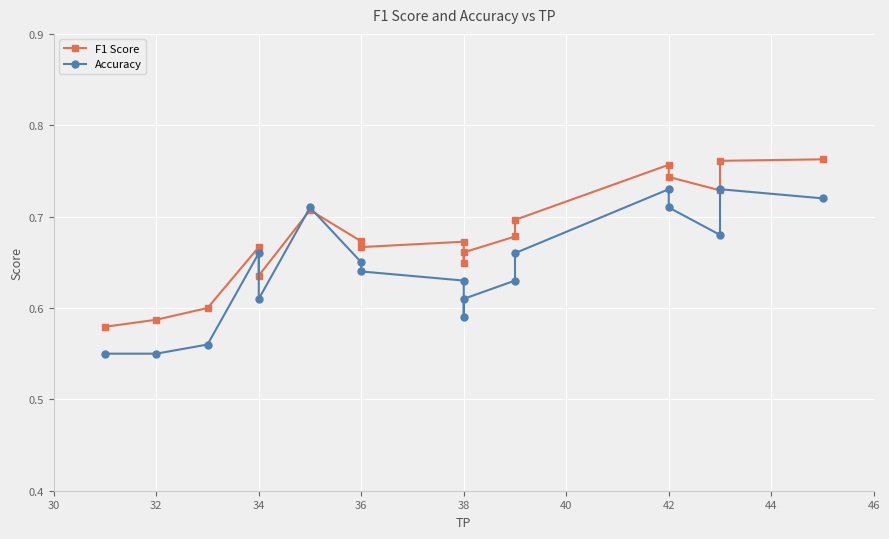

What are all the series names shown in the legend?

F1 Score, Accuracy